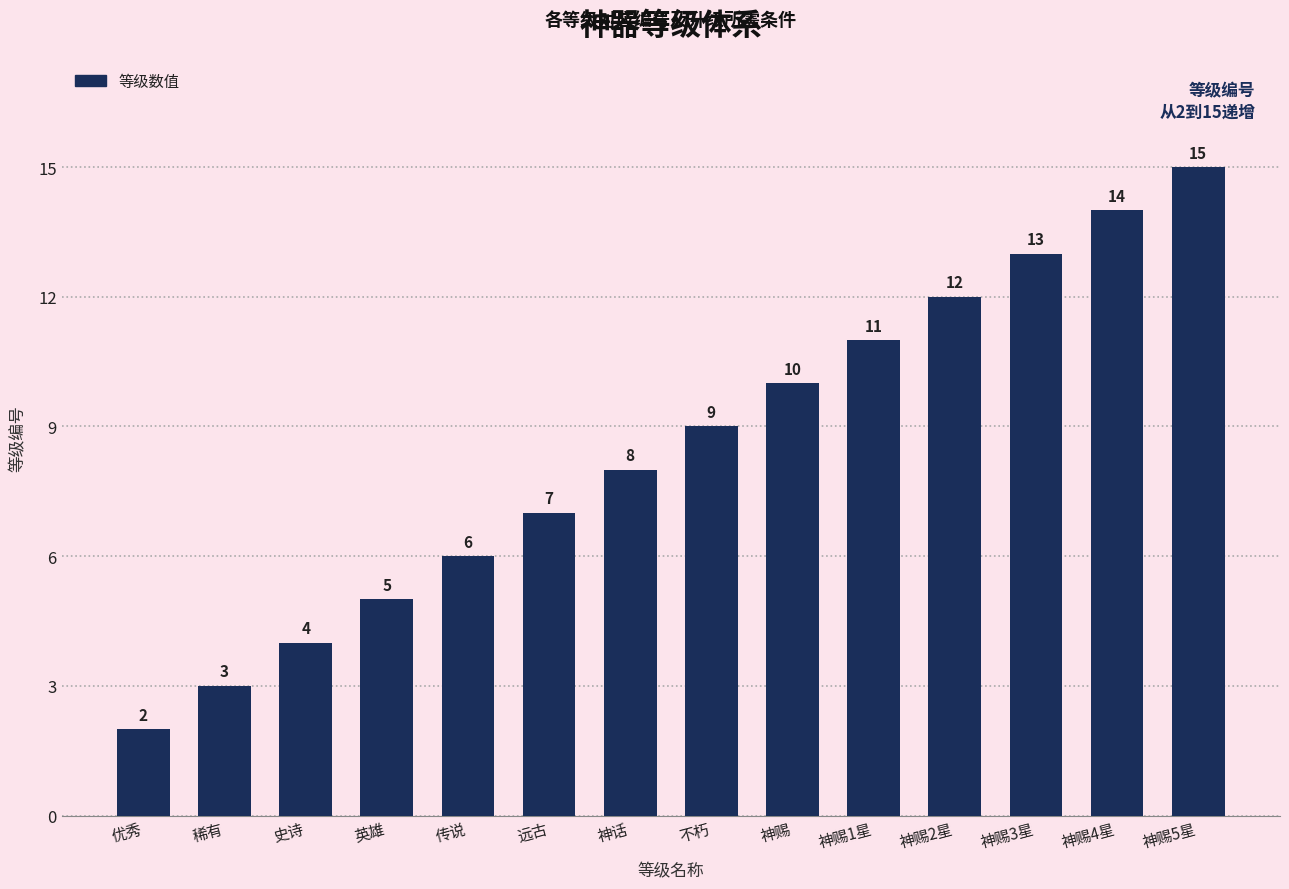

The chart shows a value of 3 at 稀有. True or false?

True